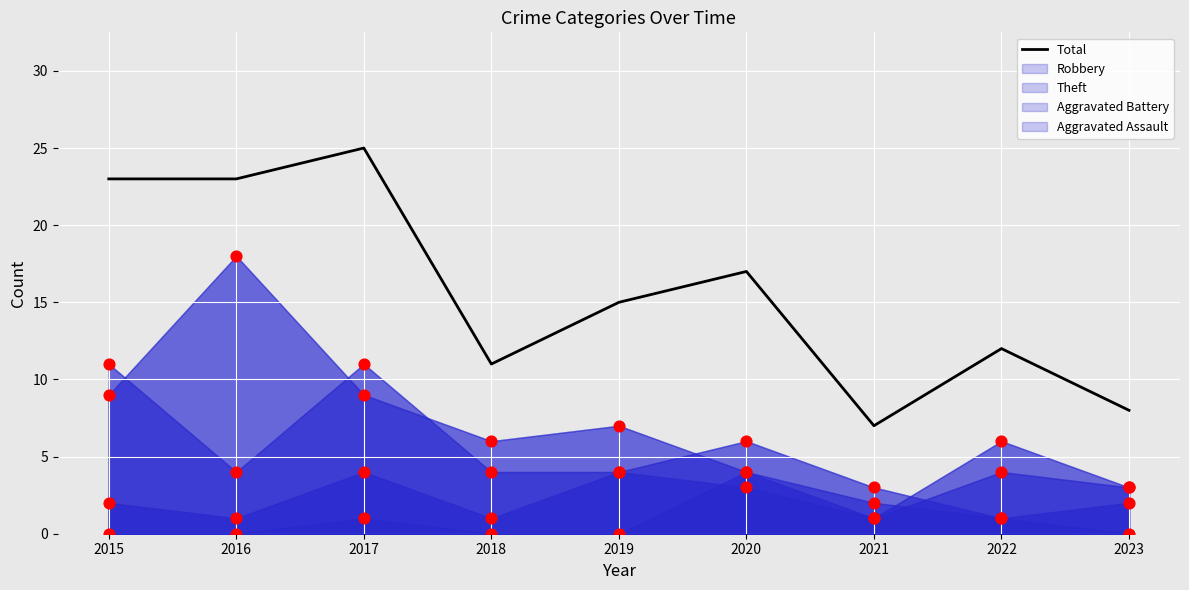

Which series reaches the minimum Y coordinate?

Aggravated Assault (points)